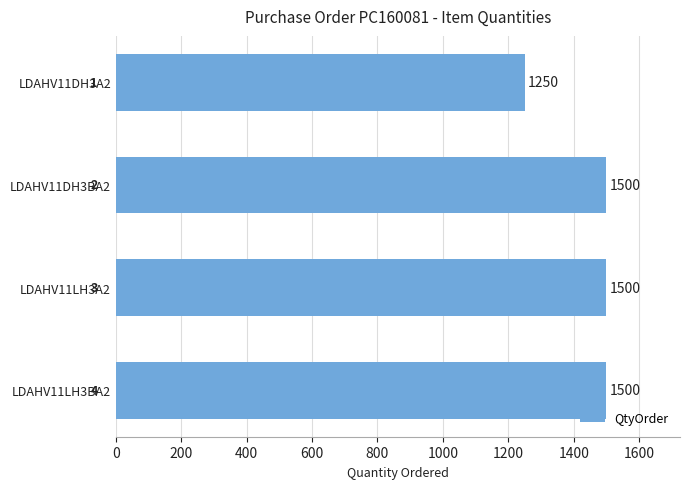

The value at LDAHV11LH3BA2 is 1500. True or false?

True